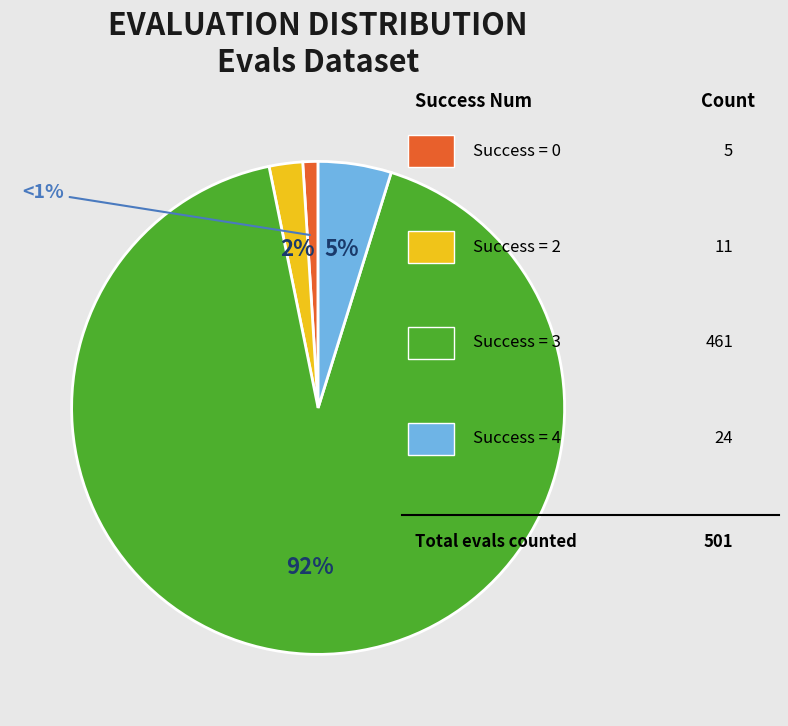

Is there any slice that represents more than half of the pie?

Yes